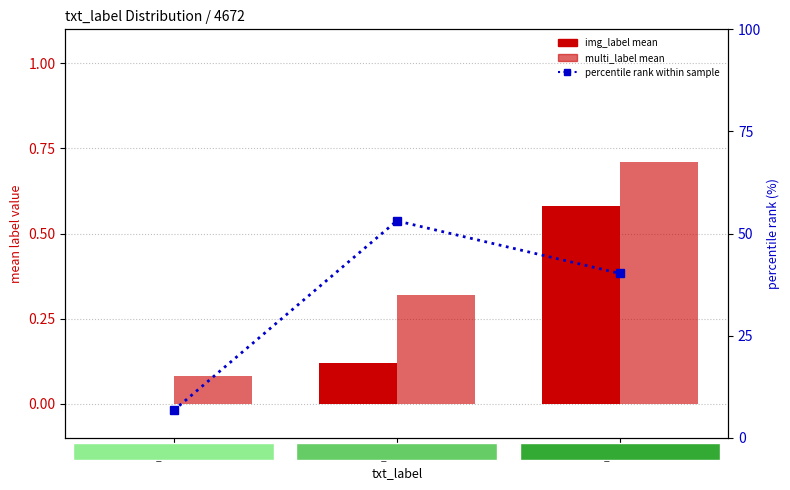

What is the spread (max minus min) of values at 1?

39.6